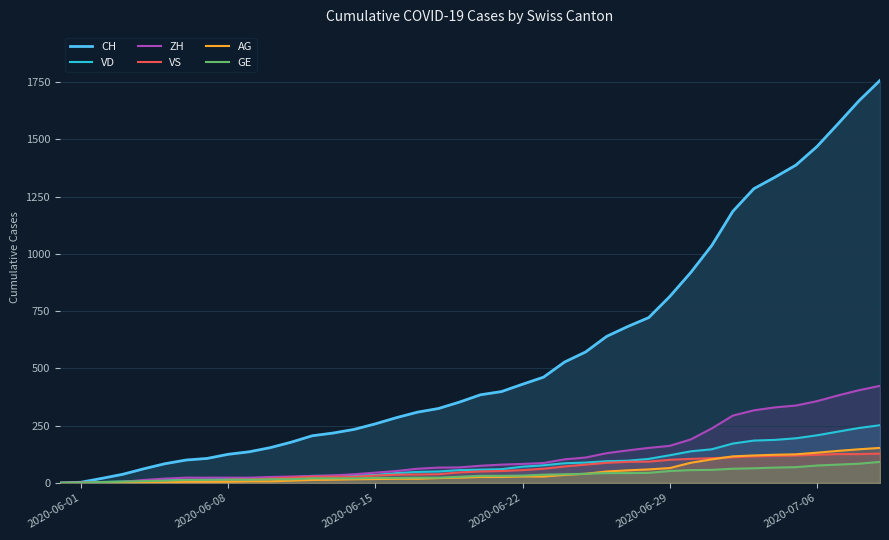

Which series has the largest total across all categories?

CH